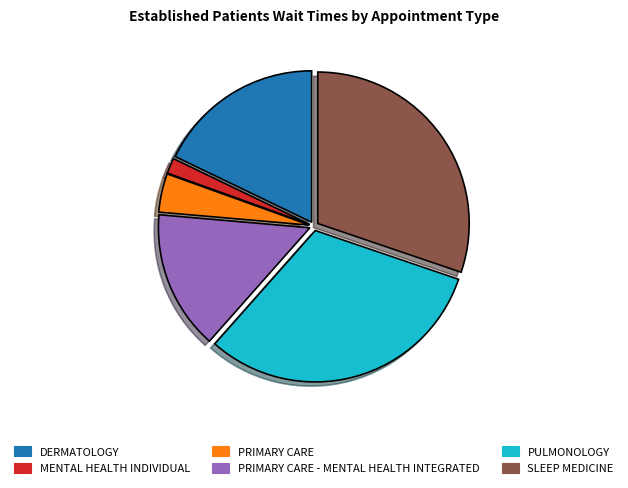

The PRIMARY CARE - MENTAL HEALTH INTEGRATED slice represents 8% of the pie. True or false?

False